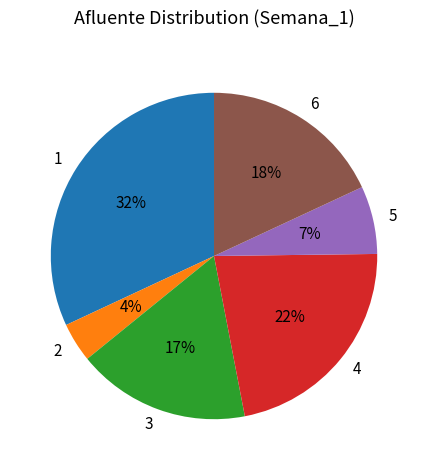

Rank the categories by value from highest to lowest.

1, 4, 6, 3, 5, 2